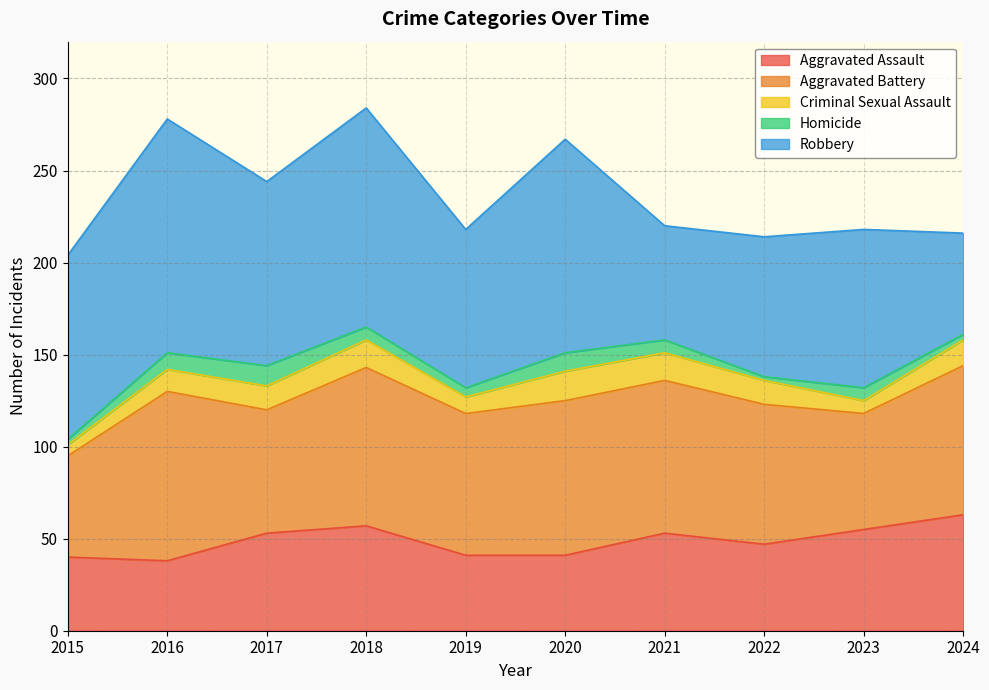

What is the highest value of the Homicide series?

11